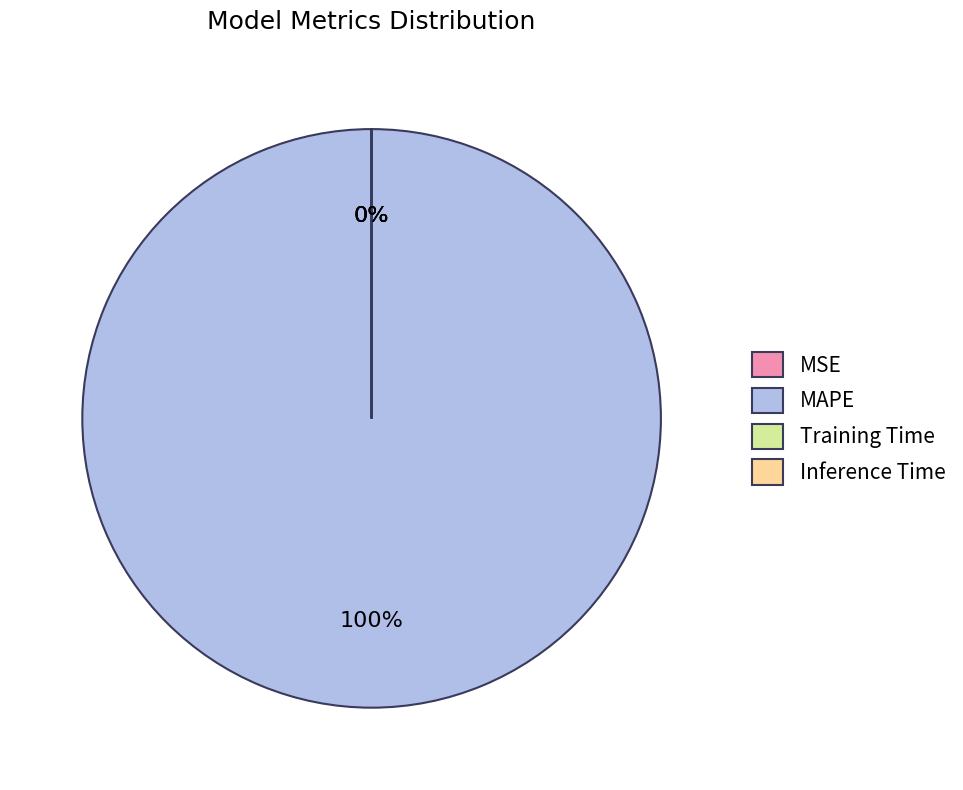

Is there a majority slice in this chart?

Yes